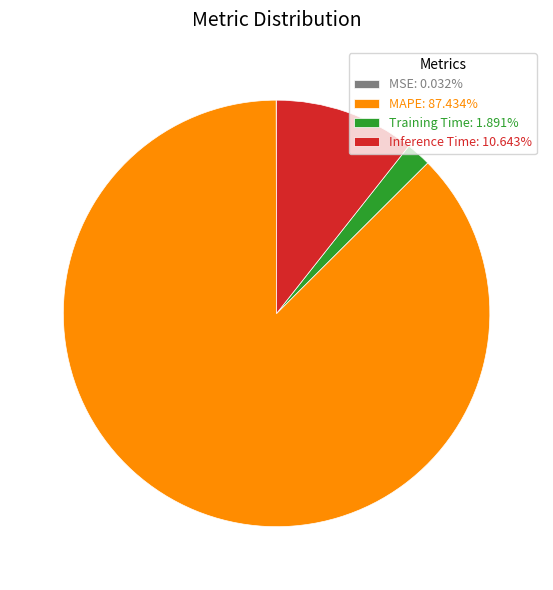

Combined, do MAPE: 87.434% and Inference Time: 10.643% account for over 50%?

Yes